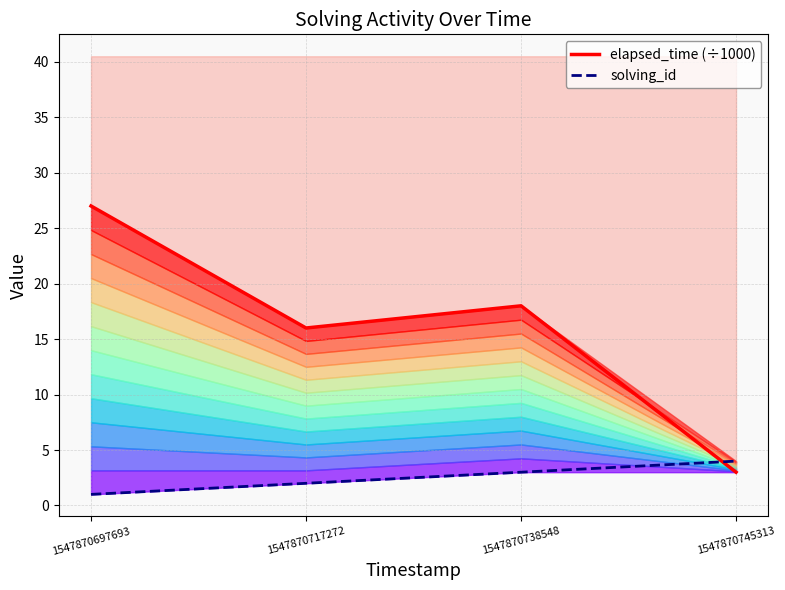

What is the approximate value of solving_id at 1547870717272?

2